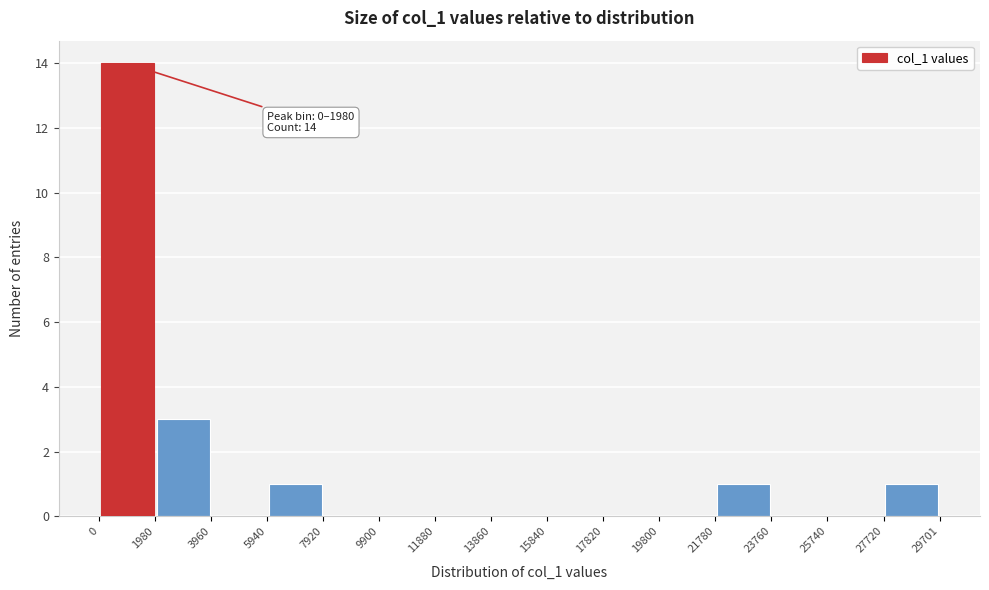

Over which range of the x-axis is the bar tallest?

0 to 1980